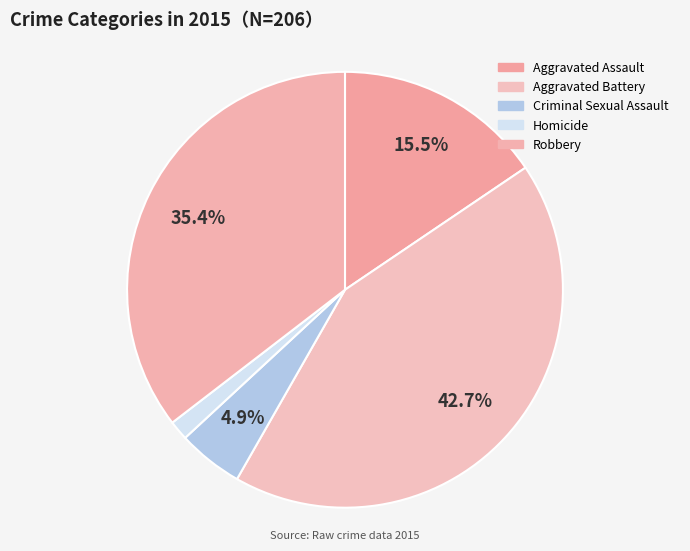

Do Aggravated Battery and Homicide together represent more than half of the pie?

No